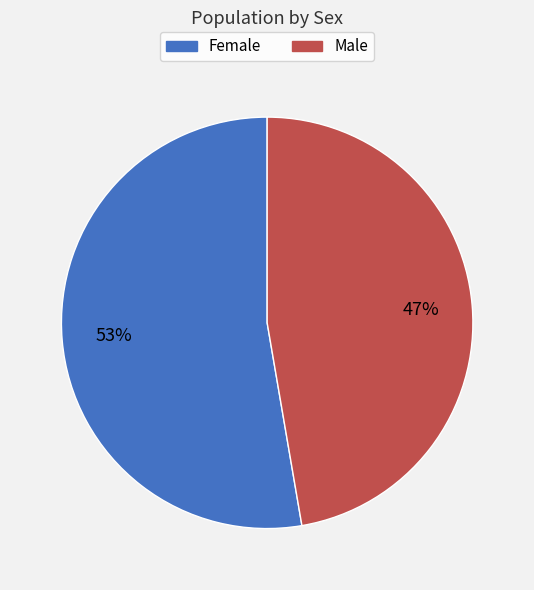

Do Male and Female together represent more than half of the pie?

Yes